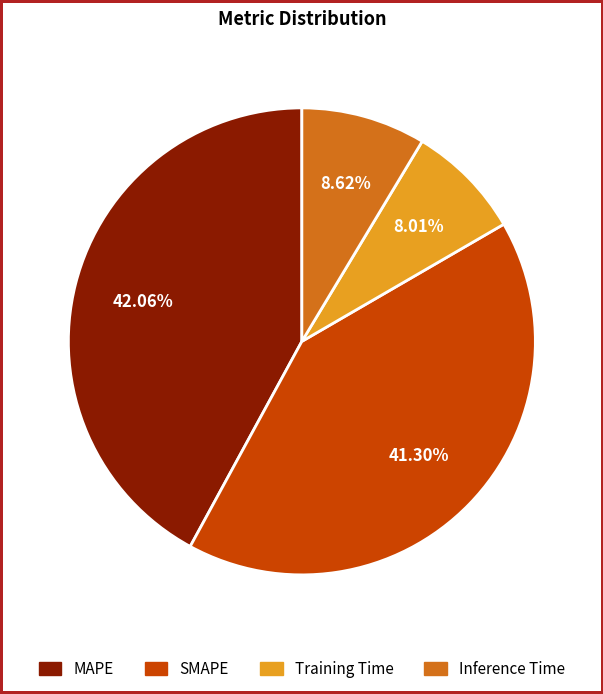

Is the sum of MAPE and SMAPE greater than half?

Yes